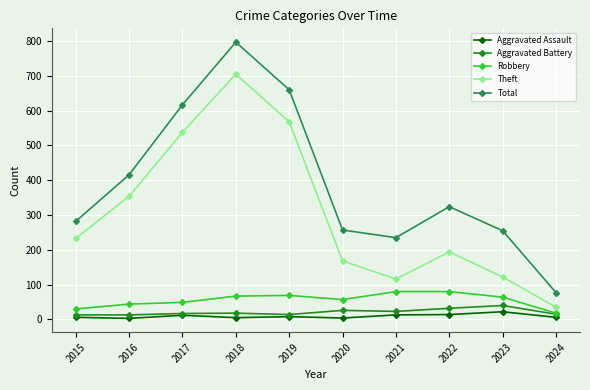

Is this an area chart (filled region under the line)?

No